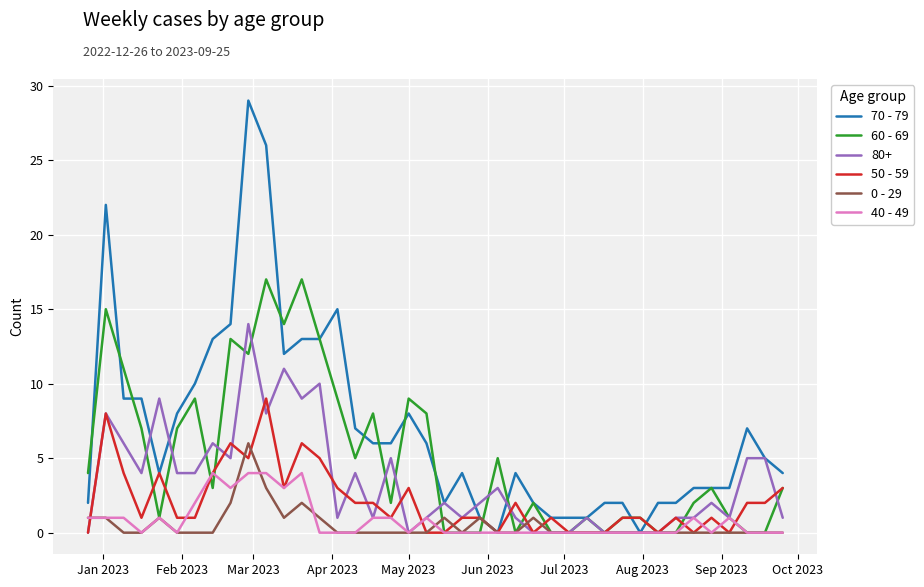

What is the greatest value displayed?

29